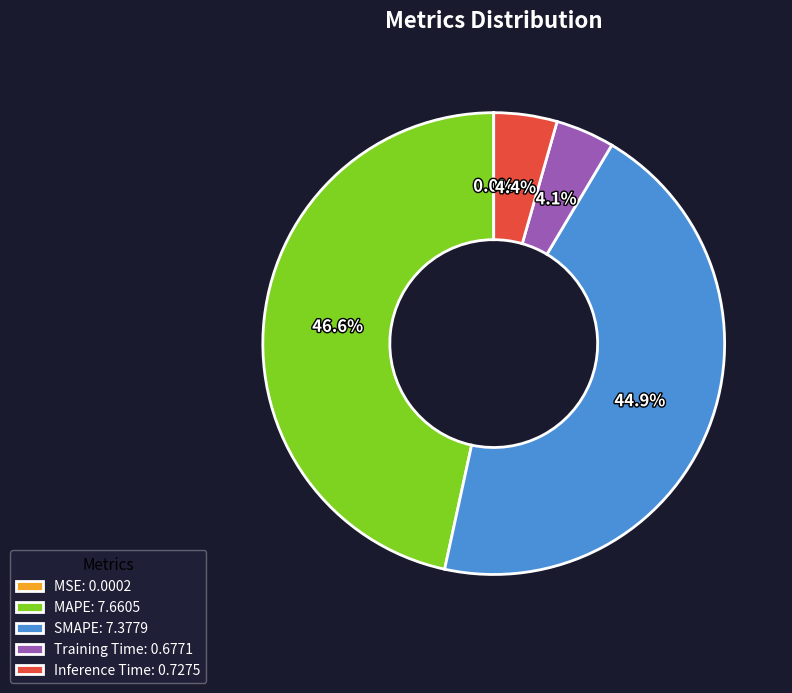

Is it true that Training Time is 4% of the pie?

True